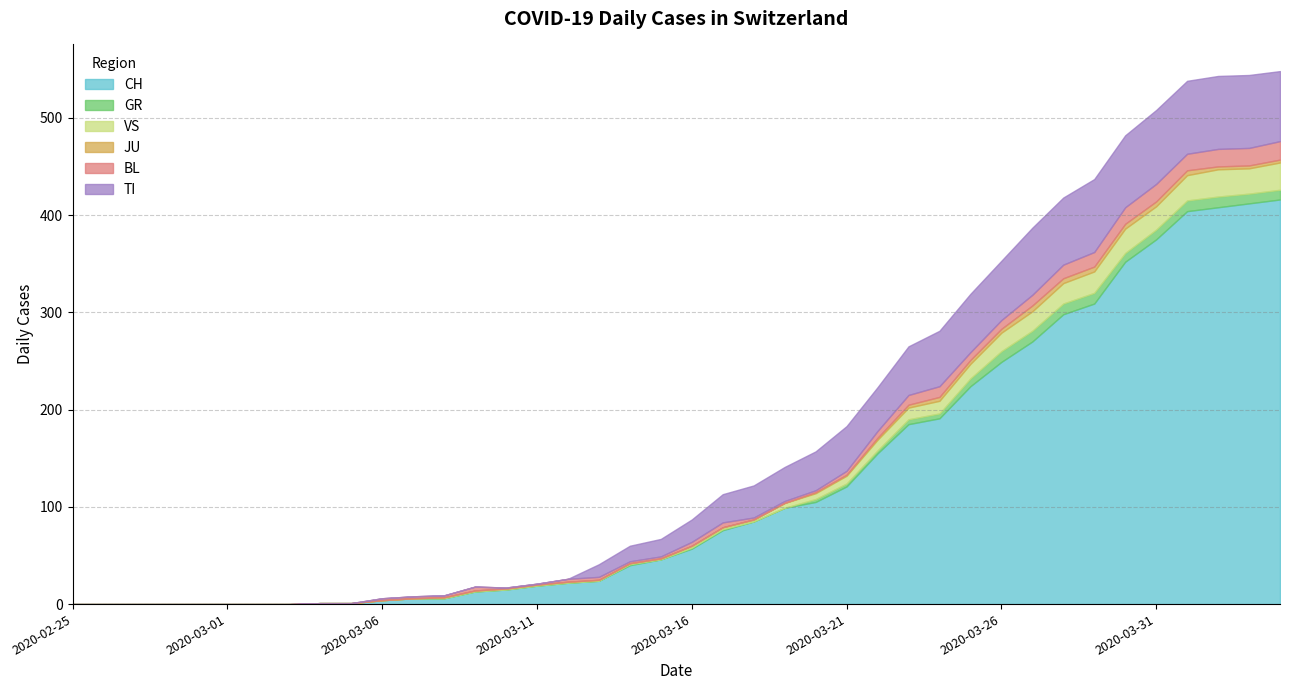

Reading left to right, extract all data points from this chart.

CH: 2020-02-25=0	2020-02-26=0	2020-02-27=0	2020-02-28=0	2020-02-29=0	2020-03-01=0	2020-03-02=0	2020-03-03=0	2020-03-04=1	2020-03-05=1	2020-03-06=4	2020-03-07=6	2020-03-08=6	2020-03-09=13	2020-03-10=15	2020-03-11=19	2020-03-12=22	2020-03-13=24	2020-03-14=40	2020-03-15=46	2020-03-16=57	2020-03-17=76	2020-03-18=85	2020-03-19=99	2020-03-20=105	2020-03-21=121	2020-03-22=155	2020-03-23=185	2020-03-24=191	2020-03-25=224	2020-03-26=249	2020-03-27=270	2020-03-28=298	2020-03-29=309	2020-03-30=352	2020-03-31=375	2020-04-01=404	2020-04-02=408	2020-04-03=412	2020-04-04=416
GR: 2020-02-25=0	2020-02-26=0	2020-02-27=0	2020-02-28=0	2020-02-29=0	2020-03-01=0	2020-03-02=0	2020-03-03=0	2020-03-04=0	2020-03-05=0	2020-03-06=0	2020-03-07=0	2020-03-08=0	2020-03-09=0	2020-03-10=0	2020-03-11=0	2020-03-12=0	2020-03-13=0	2020-03-14=1	2020-03-15=0	2020-03-16=1	2020-03-17=1	2020-03-18=0	2020-03-19=0	2020-03-20=3	2020-03-21=3	2020-03-22=3	2020-03-23=5	2020-03-24=5	2020-03-25=8	2020-03-26=11	2020-03-27=11	2020-03-28=11	2020-03-29=11	2020-03-30=9	2020-03-31=10	2020-04-01=11	2020-04-02=11	2020-04-03=10	2020-04-04=10
VS: 2020-02-25=0	2020-02-26=0	2020-02-27=0	2020-02-28=0	2020-02-29=0	2020-03-01=0	2020-03-02=0	2020-03-03=0	2020-03-04=0	2020-03-05=0	2020-03-06=0	2020-03-07=0	2020-03-08=1	2020-03-09=1	2020-03-10=1	2020-03-11=1	2020-03-12=1	2020-03-13=1	2020-03-14=1	2020-03-15=1	2020-03-16=2	2020-03-17=2	2020-03-18=2	2020-03-19=5	2020-03-20=6	2020-03-21=8	2020-03-22=11	2020-03-23=12	2020-03-24=13	2020-03-25=15	2020-03-26=19	2020-03-27=20	2020-03-28=21	2020-03-29=22	2020-03-30=25	2020-03-31=24	2020-04-01=26	2020-04-02=28	2020-04-03=26	2020-04-04=28
JU: 2020-02-25=0	2020-02-26=0	2020-02-27=0	2020-02-28=0	2020-02-29=0	2020-03-01=0	2020-03-02=0	2020-03-03=0	2020-03-04=0	2020-03-05=0	2020-03-06=0	2020-03-07=0	2020-03-08=0	2020-03-09=0	2020-03-10=0	2020-03-11=0	2020-03-12=0	2020-03-13=0	2020-03-14=0	2020-03-15=0	2020-03-16=0	2020-03-17=0	2020-03-18=0	2020-03-19=0	2020-03-20=1	2020-03-21=1	2020-03-22=2	2020-03-23=3	2020-03-24=4	2020-03-25=4	2020-03-26=4	2020-03-27=6	2020-03-28=5	2020-03-29=5	2020-03-30=5	2020-03-31=5	2020-04-01=5	2020-04-02=3	2020-04-03=3	2020-04-04=3
BL: 2020-02-25=0	2020-02-26=0	2020-02-27=0	2020-02-28=0	2020-02-29=0	2020-03-01=0	2020-03-02=0	2020-03-03=0	2020-03-04=0	2020-03-05=0	2020-03-06=2	2020-03-07=2	2020-03-08=2	2020-03-09=4	2020-03-10=1	2020-03-11=1	2020-03-12=3	2020-03-13=3	2020-03-14=2	2020-03-15=2	2020-03-16=4	2020-03-17=5	2020-03-18=2	2020-03-19=2	2020-03-20=2	2020-03-21=4	2020-03-22=7	2020-03-23=10	2020-03-24=11	2020-03-25=8	2020-03-26=9	2020-03-27=11	2020-03-28=14	2020-03-29=15	2020-03-30=17	2020-03-31=18	2020-04-01=17	2020-04-02=18	2020-04-03=18	2020-04-04=19
TI: 2020-02-25=0	2020-02-26=0	2020-02-27=0	2020-02-28=0	2020-02-29=0	2020-03-01=0	2020-03-02=0	2020-03-03=0	2020-03-04=0	2020-03-05=0	2020-03-06=0	2020-03-07=0	2020-03-08=0	2020-03-09=0	2020-03-10=0	2020-03-11=0	2020-03-12=0	2020-03-13=13	2020-03-14=16	2020-03-15=18	2020-03-16=23	2020-03-17=29	2020-03-18=33	2020-03-19=35	2020-03-20=40	2020-03-21=46	2020-03-22=45	2020-03-23=50	2020-03-24=57	2020-03-25=60	2020-03-26=61	2020-03-27=69	2020-03-28=69	2020-03-29=75	2020-03-30=74	2020-03-31=76	2020-04-01=75	2020-04-02=75	2020-04-03=75	2020-04-04=72